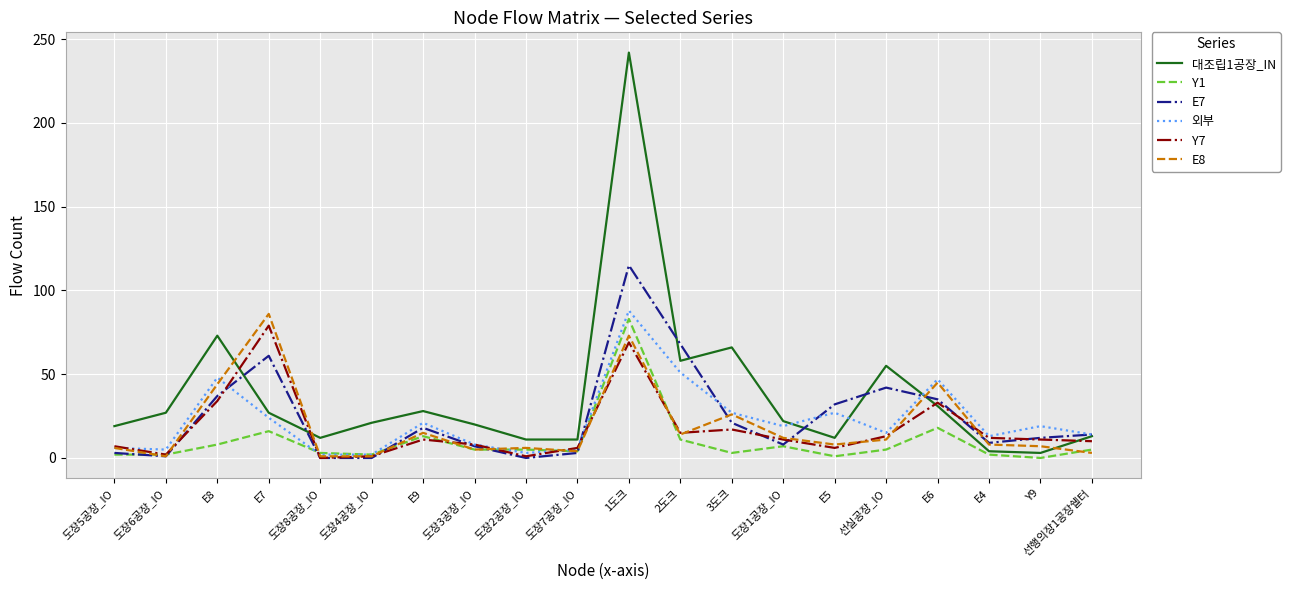

True or false: E7 has more than 1 points higher than both neighbors.

True